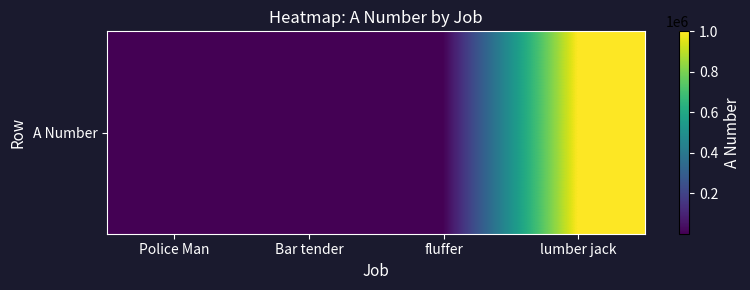

Reading left to right, list all the values displayed in this chart.

Police Man=1.0	Bar tender=3.5	fluffer=5.0	lumber jack=1000000.0